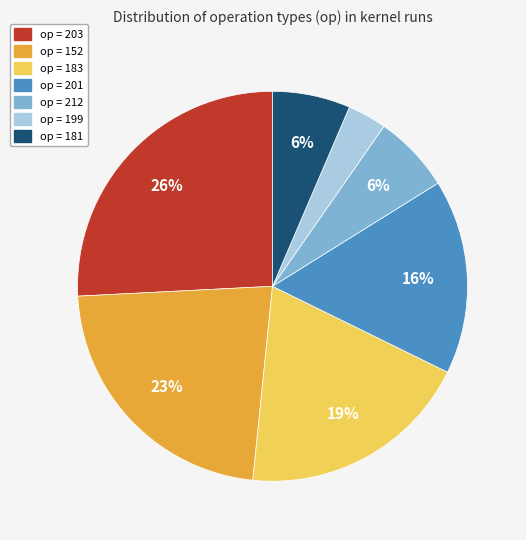

How many slices are in this pie chart?

7